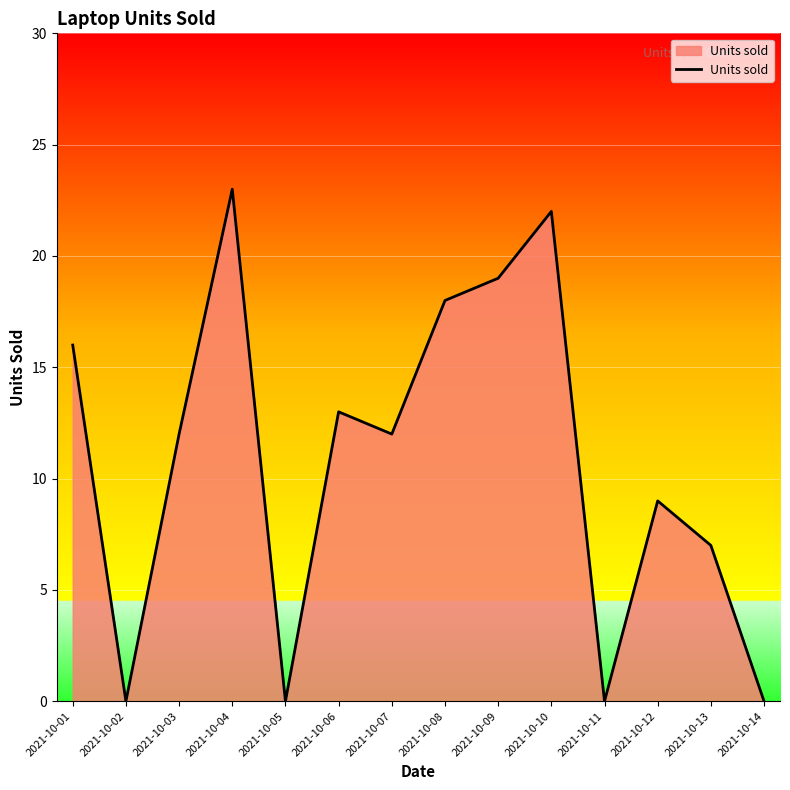

The chart shows a value of 0 at 2021-10-05. True or false?

True